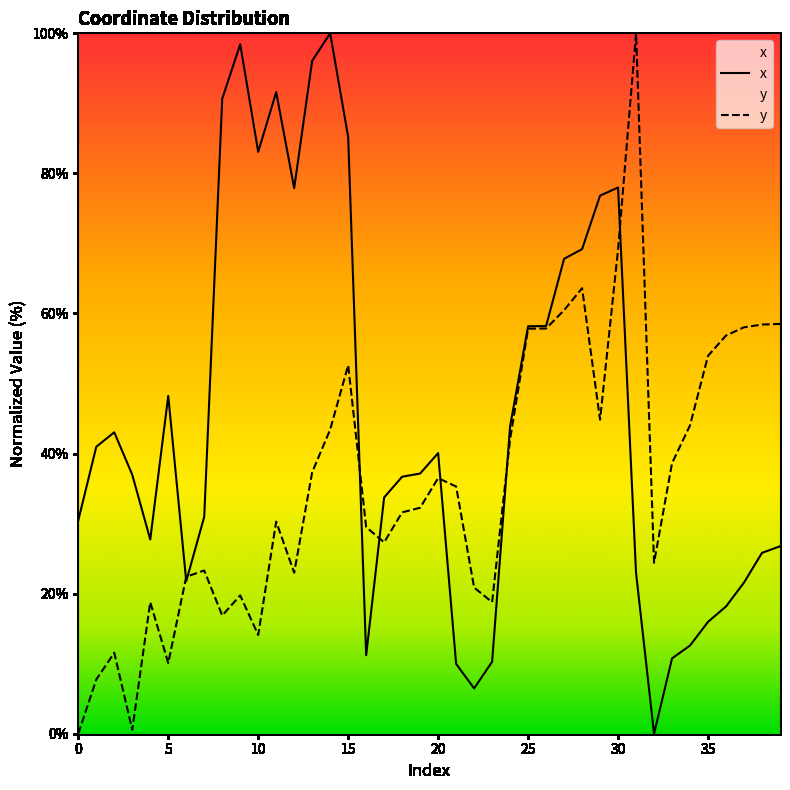

What is the difference between the y values at 38 and 16?

28.9